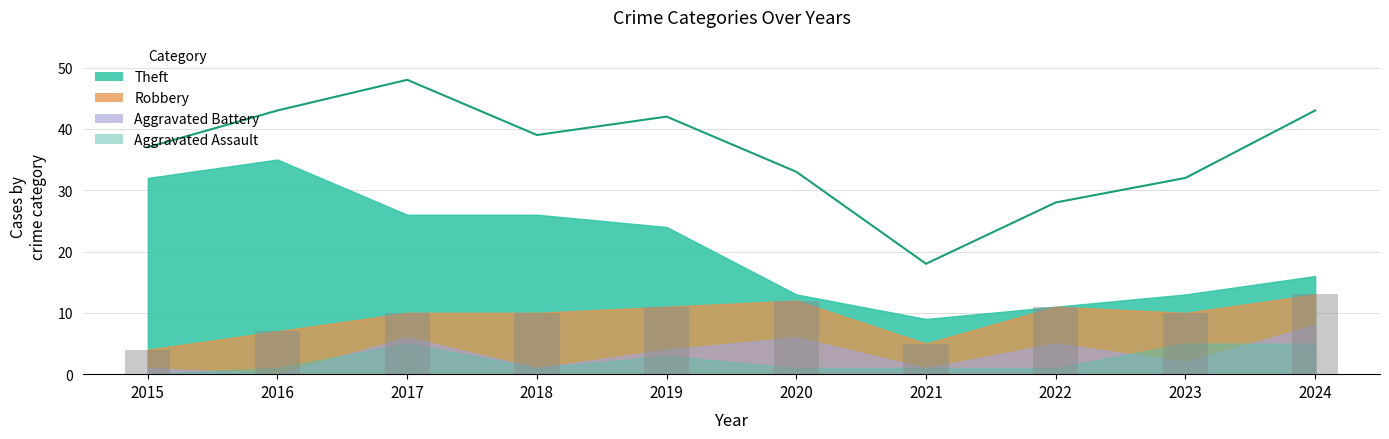

Reading left to right, what are all the values shown in this chart?

2015=37	2016=43	2017=48	2018=39	2019=42	2020=33	2021=18	2022=28	2023=32	2024=43